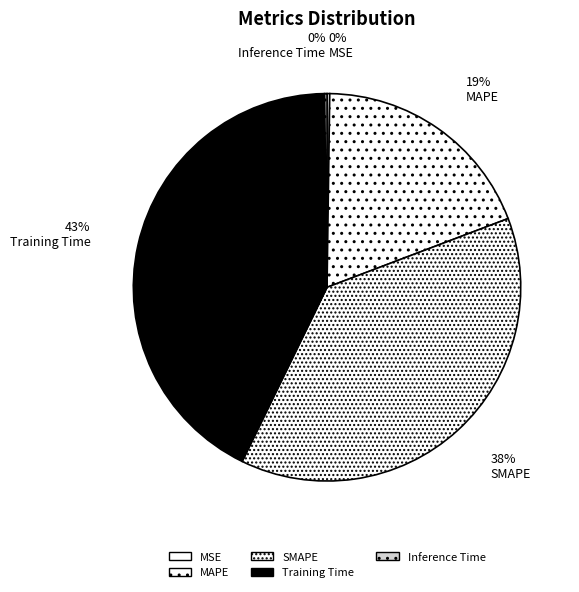

What is the largest slice in the pie chart?

Training Time